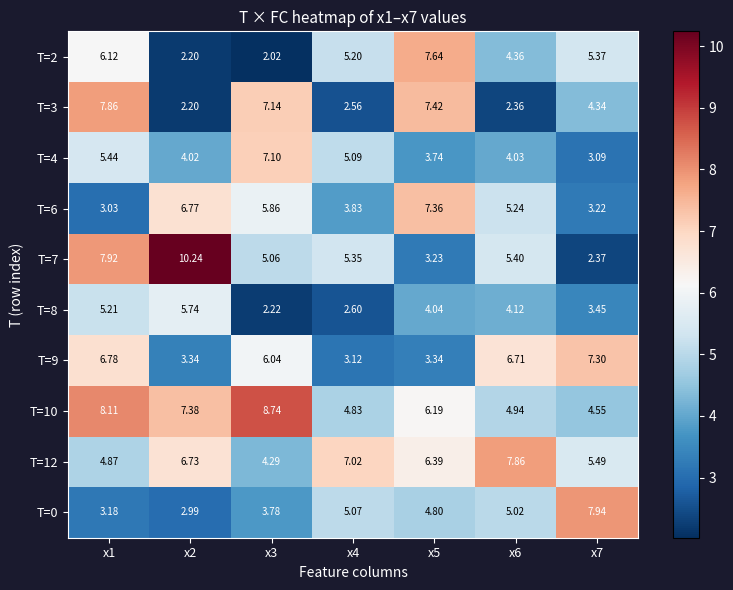

How many data points does each series have?

7